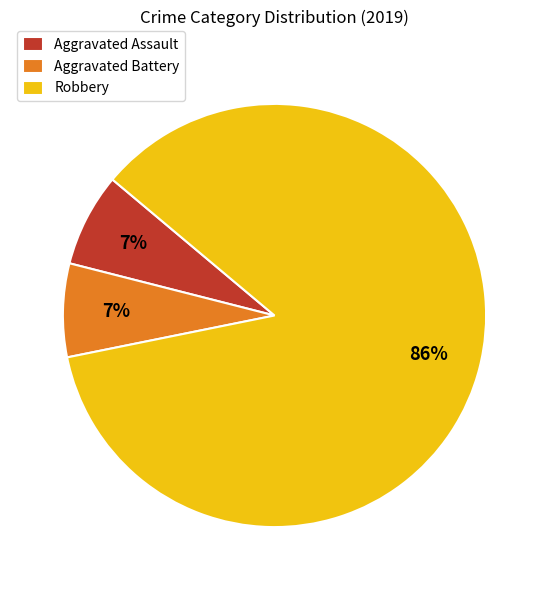

Is it true that Aggravated Battery is 21% of the pie?

False